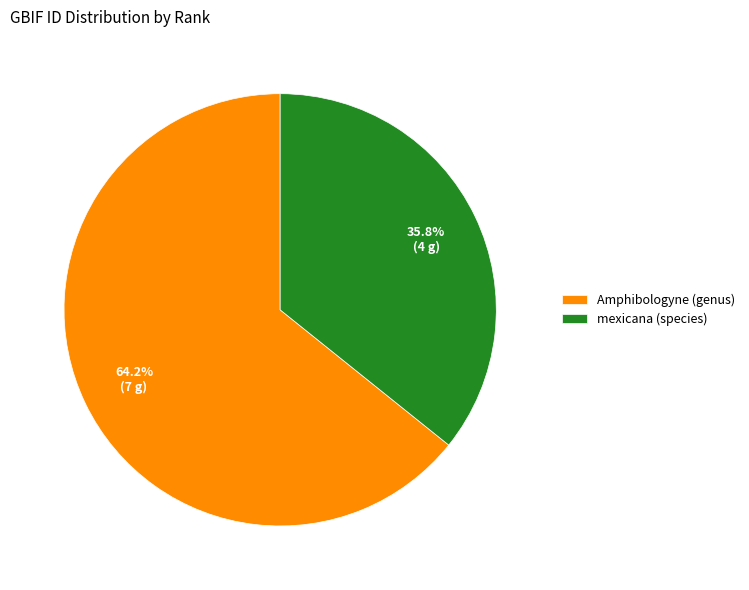

Is there any slice that represents more than half of the pie?

Yes